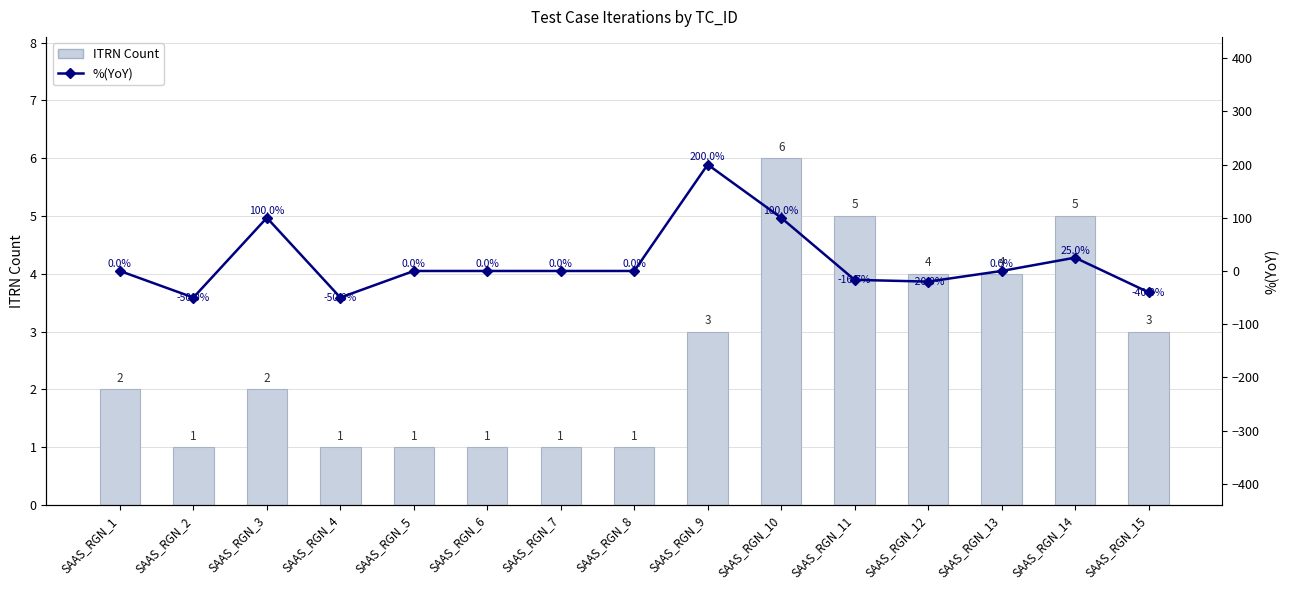

List the series in order of their overall mean, highest first.

%(YoY), ITRN Count